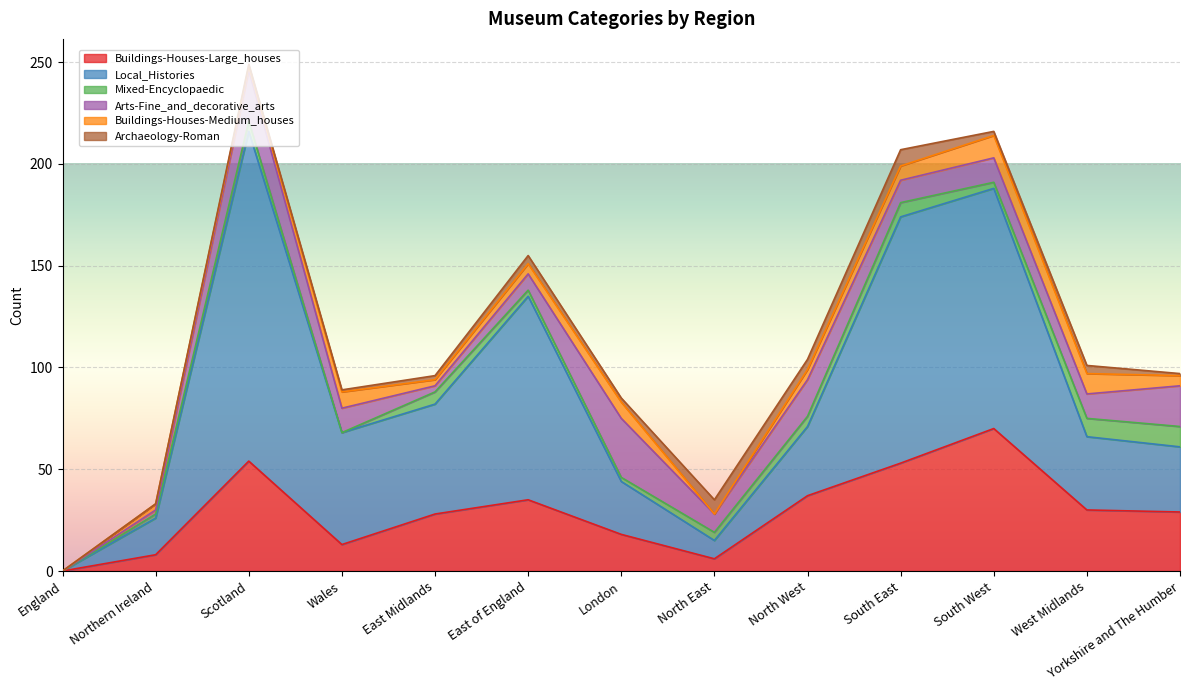

True or false: Local_Histories has a value of 54 at East Midlands.

True